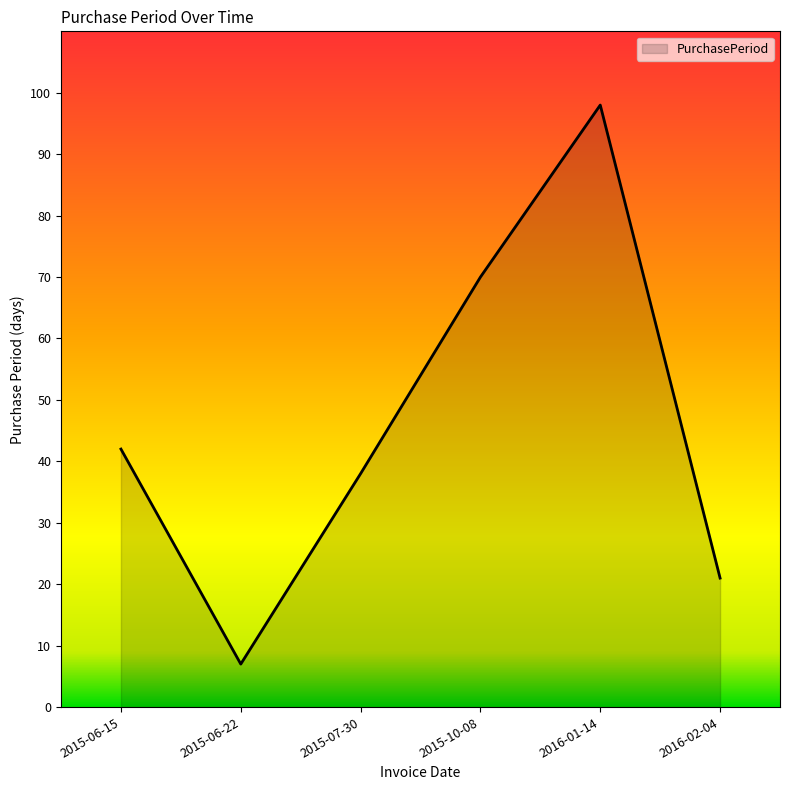

Reading left to right, extract all data points from this chart.

2015-06-15=42	2015-06-22=7	2015-07-30=38	2015-10-08=70	2016-01-14=98	2016-02-04=21